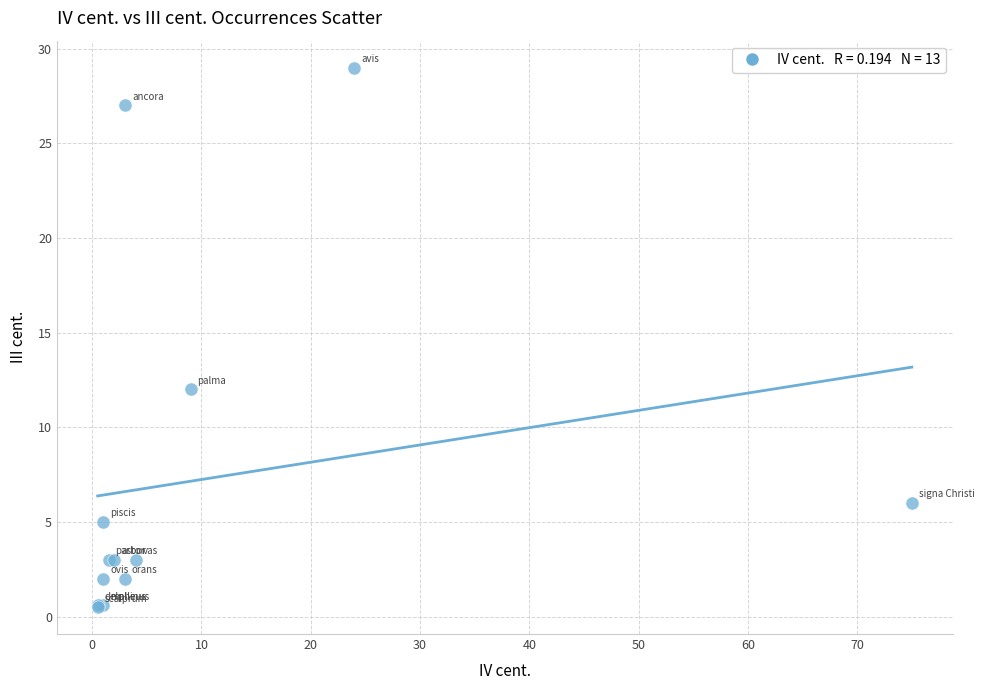

What Y value in the scatter plot is closest to 14?

12.0